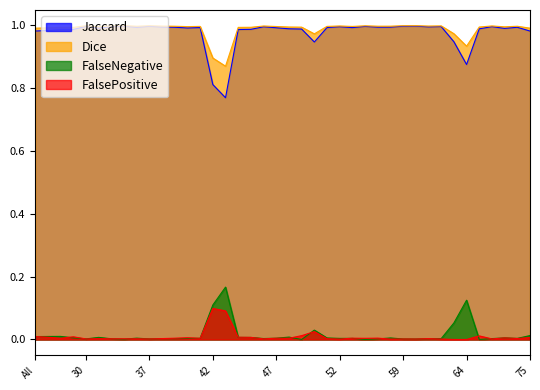

The value of FalsePositive at 37 is 0.0. True or false?

False